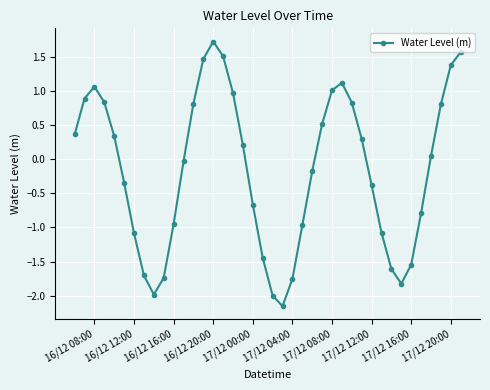

What is the difference between the maximum and minimum values?

3.9